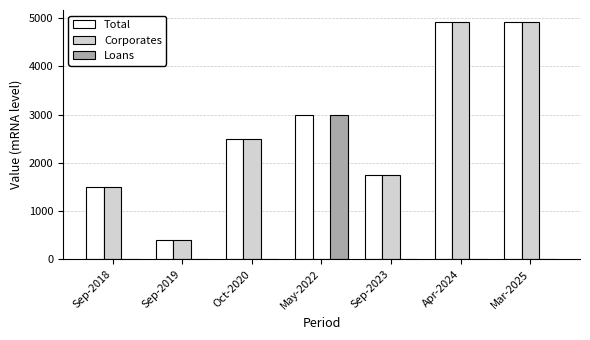

Reading left to right, extract all data points from this chart.

Total: 1500.0	400.0	2500.0	3000.0	1750.0	4922.2	4922.2
Corporates: 1500.0	400.0	2500.0	0.0	1750.0	4922.2	4922.2
Loans: 0.0	0.0	0.0	3000.0	0.0	0.0	0.0